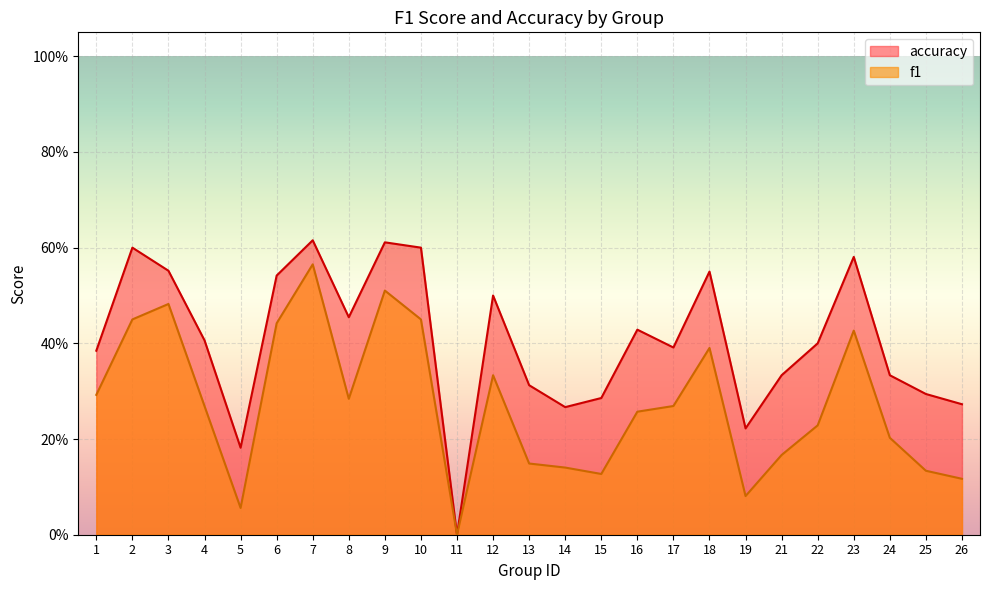

Reading right to left, what are all the values shown in this chart?

f1: 0.1	0.1	0.2	0.4	0.2	0.2	0.1	0.4	0.3	0.3	0.1	0.1	0.1	0.3	0.0	0.5	0.5	0.3	0.6	0.4	0.1	0.3	0.5	0.5	0.3
accuracy: 0.3	0.3	0.3	0.6	0.4	0.3	0.2	0.6	0.4	0.4	0.3	0.3	0.3	0.5	0.0	0.6	0.6	0.5	0.6	0.5	0.2	0.4	0.6	0.6	0.4